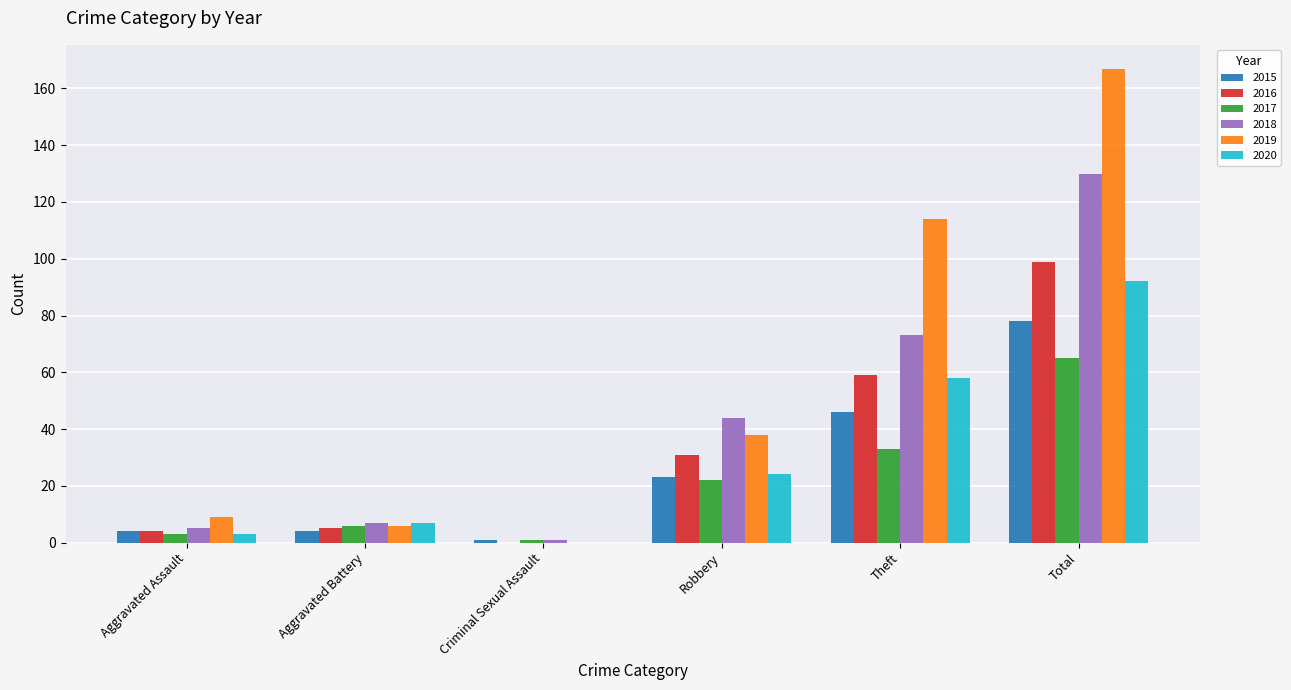

Read the 2017 value at Robbery.

22